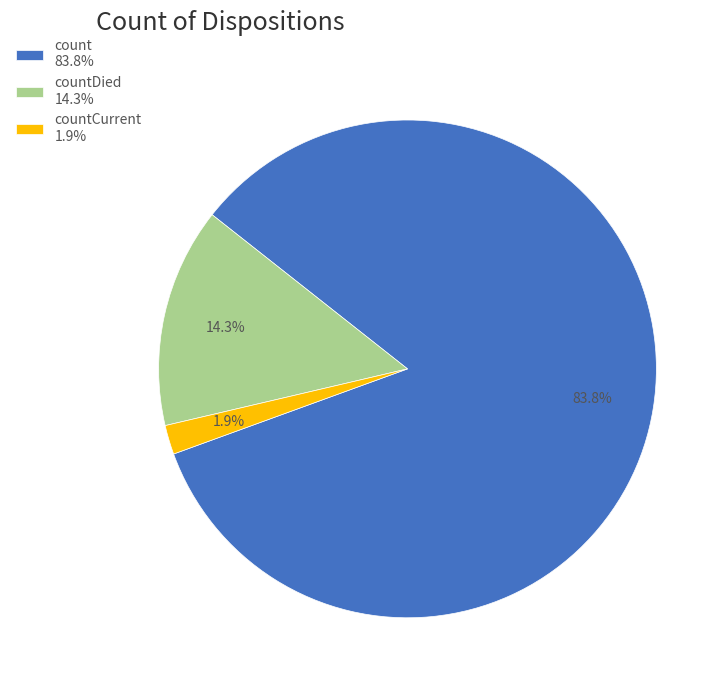

Does any single category account for the majority?

Yes